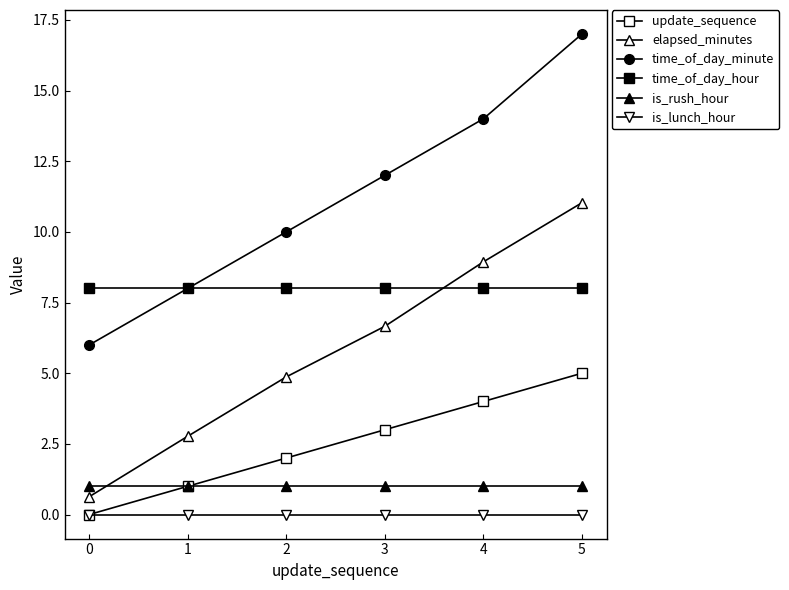

How many lines are shown in the chart?

6